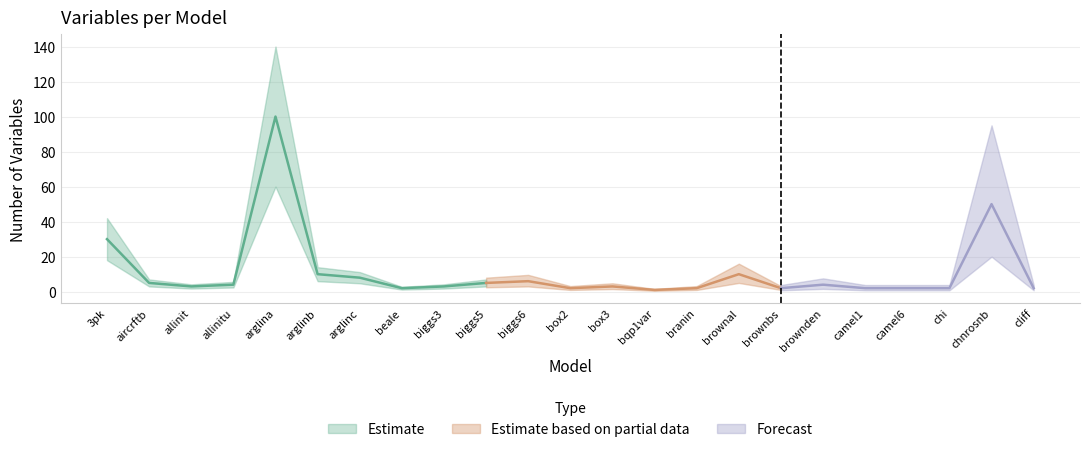

What is the difference between the values at arglina and biggs6?

94